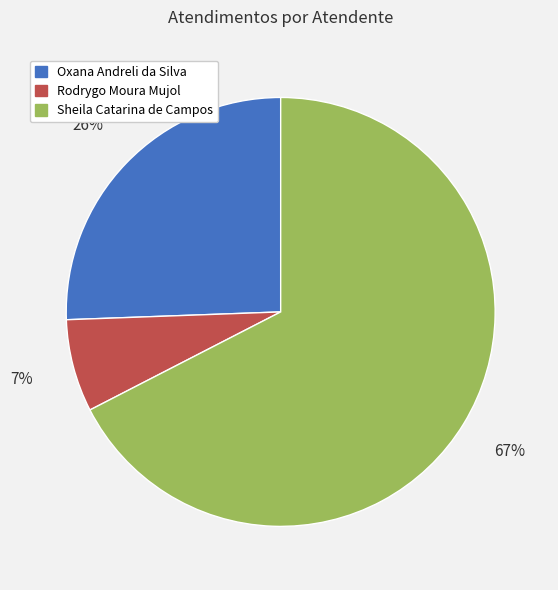

Is there any slice that represents more than half of the pie?

Yes